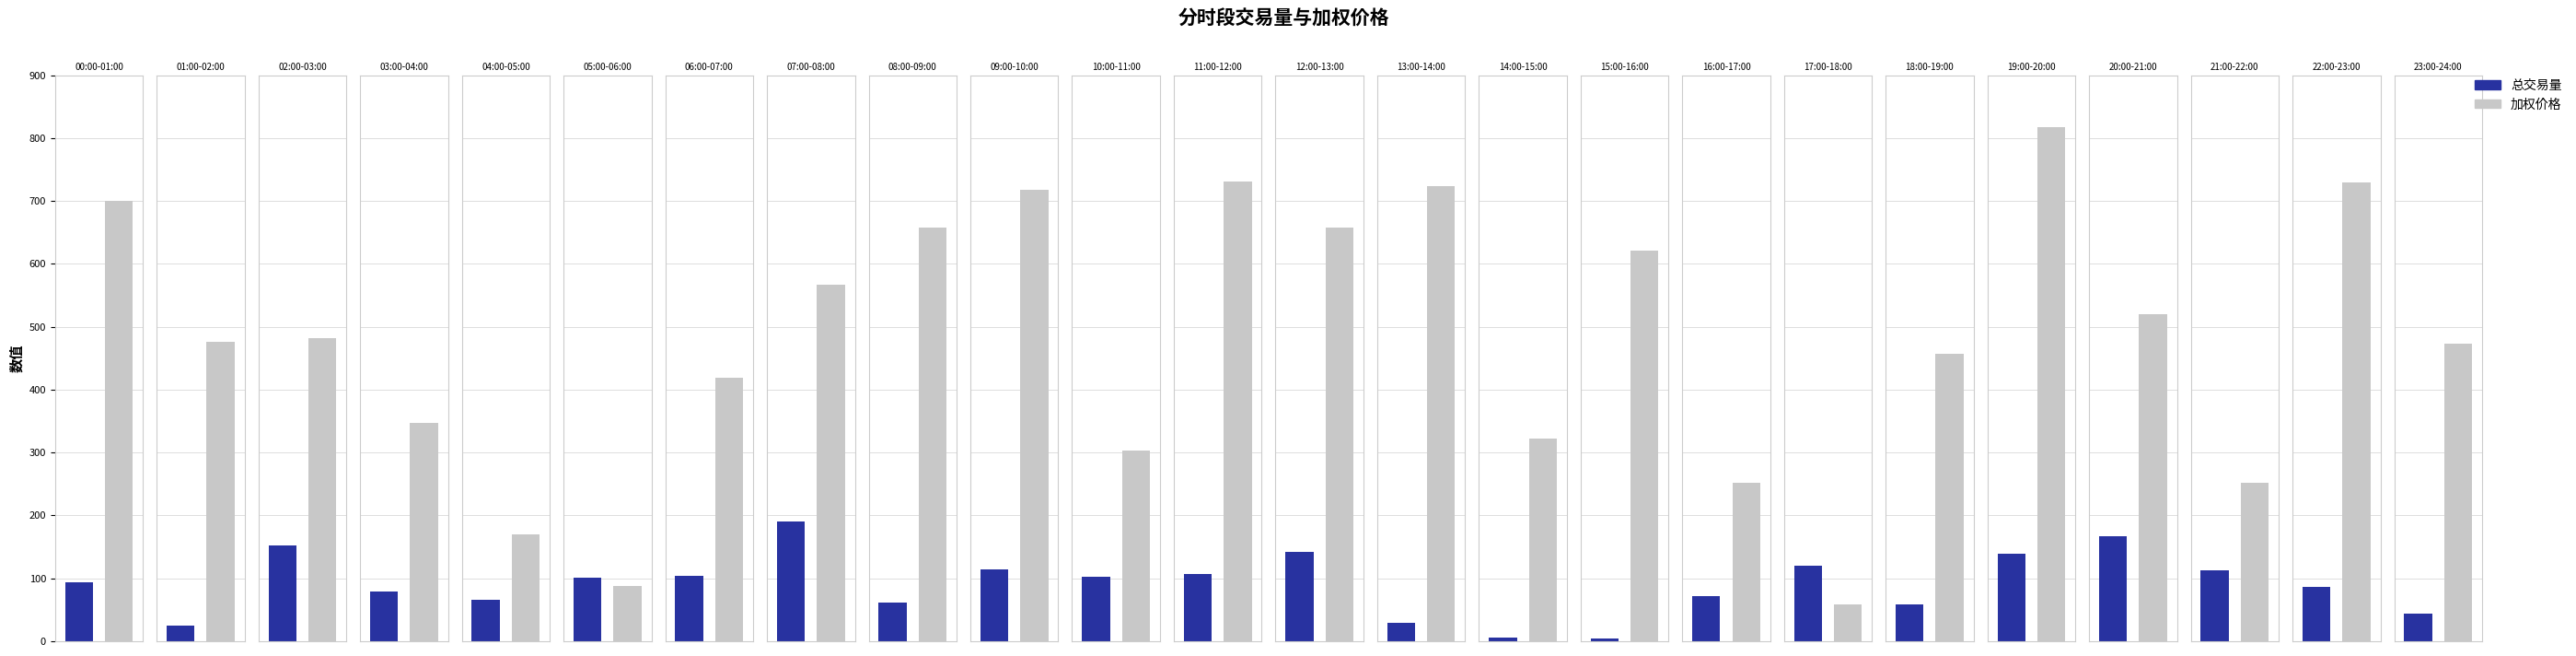

Reading left to right, extract all data points from this chart.

总交易量: 00:00-01:00=94.3	01:00-02:00=25.1	02:00-03:00=152.0	03:00-04:00=78.9	04:00-05:00=66.3	05:00-06:00=100.9	06:00-07:00=104.3	07:00-08:00=190.2	08:00-09:00=61.8	09:00-10:00=114.4	10:00-11:00=102.6	11:00-12:00=107.4	12:00-13:00=142.8	13:00-14:00=29.9	14:00-15:00=6.4	15:00-16:00=4.4	16:00-17:00=72.2	17:00-18:00=120.8	18:00-19:00=57.9	19:00-20:00=139.0	20:00-21:00=167.7	21:00-22:00=112.5	22:00-23:00=86.9	23:00-24:00=43.9
加权价格: 00:00-01:00=699.9	01:00-02:00=475.5	02:00-03:00=481.3	03:00-04:00=346.9	04:00-05:00=169.8	05:00-06:00=87.5	06:00-07:00=418.5	07:00-08:00=566.2	08:00-09:00=657.8	09:00-10:00=717.0	10:00-11:00=303.4	11:00-12:00=731.1	12:00-13:00=657.8	13:00-14:00=722.9	14:00-15:00=321.9	15:00-16:00=621.3	16:00-17:00=251.9	17:00-18:00=58.9	18:00-19:00=456.9	19:00-20:00=817.4	20:00-21:00=520.5	21:00-22:00=251.8	22:00-23:00=729.0	23:00-24:00=473.4